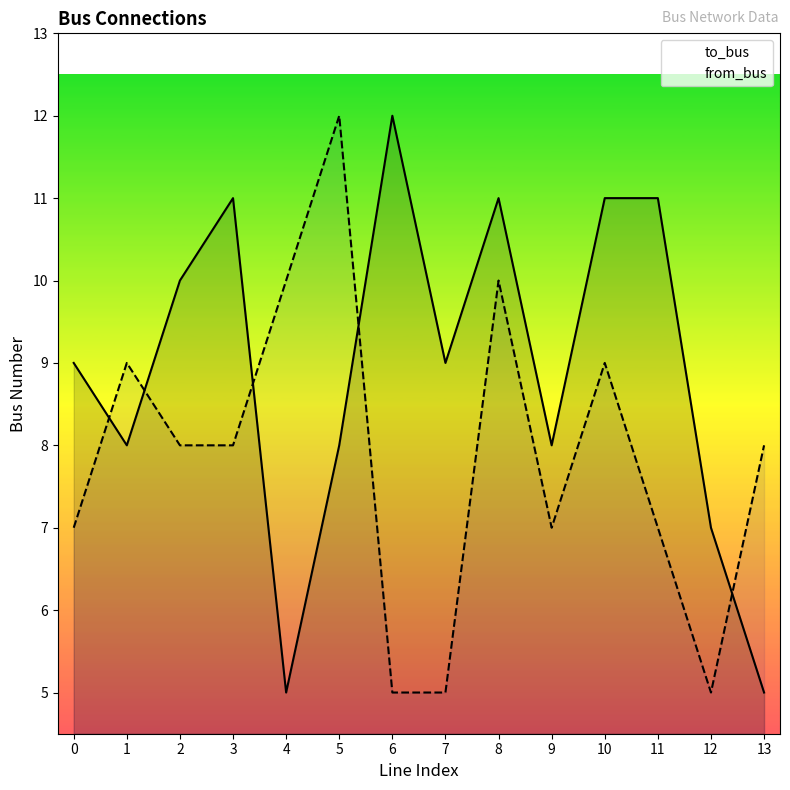

What is the value of the from_bus point at the 12th from the left?

7